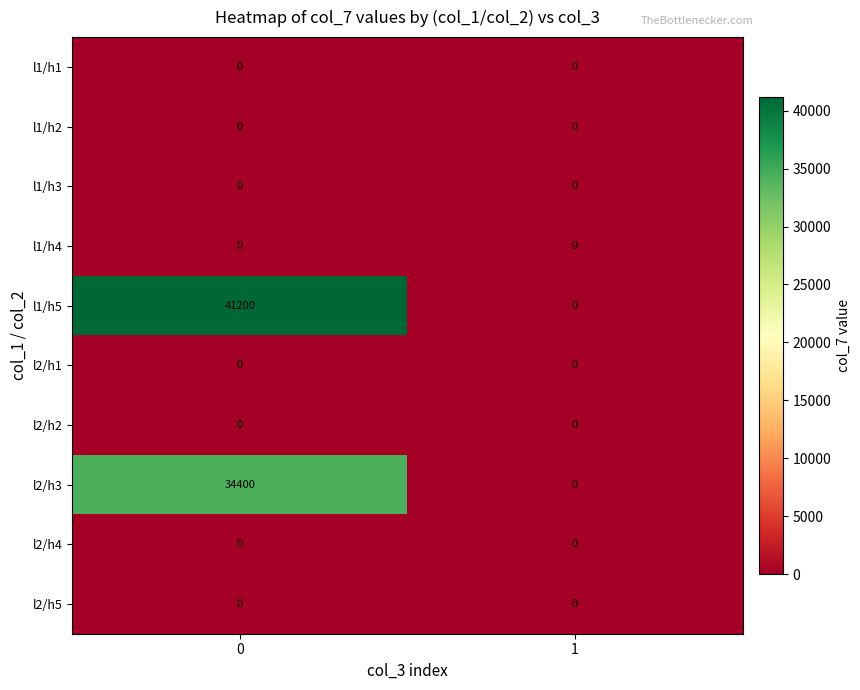

What is the total value across all series at 0?

75600